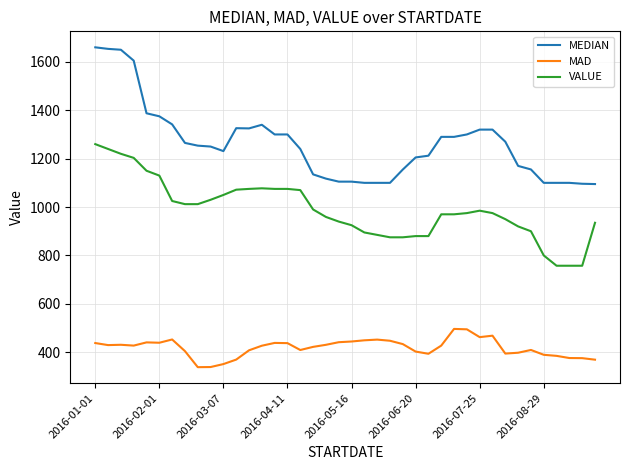

List the series in order of their overall mean, highest first.

MEDIAN, VALUE, MAD